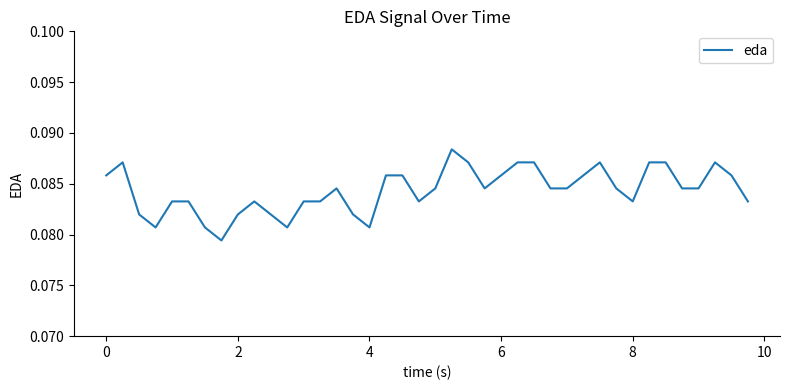

Does the chart have visible grid lines?

No